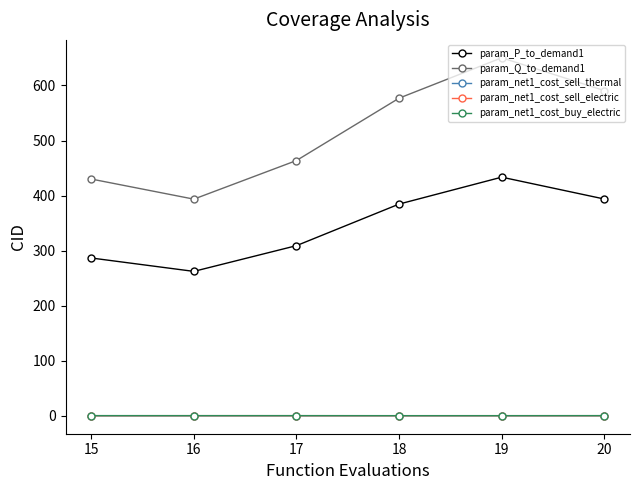

Does the chart display data point markers on the line(s)?

Yes